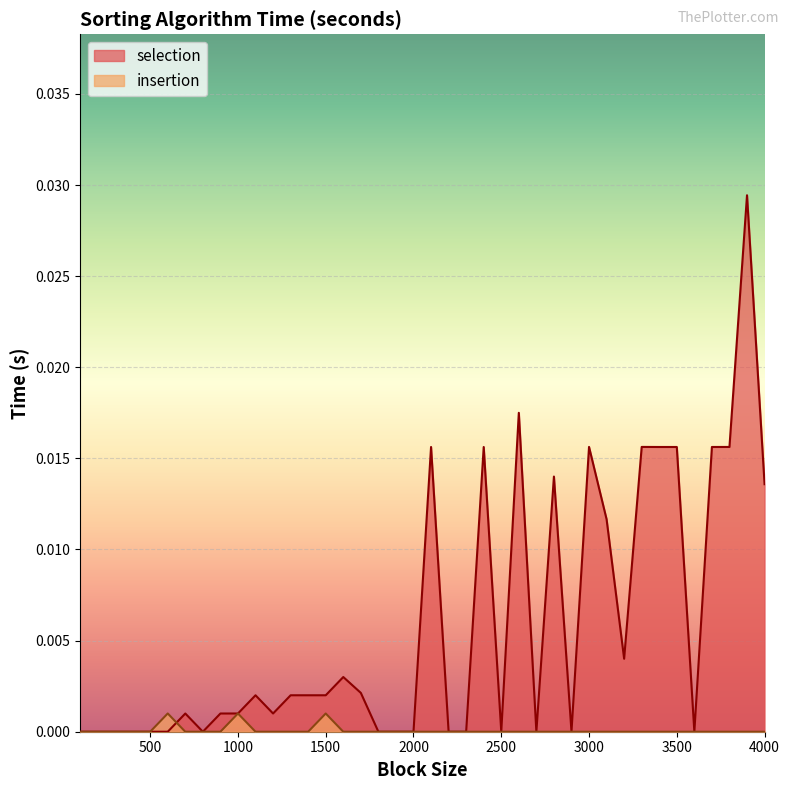

How many lines are shown in the chart?

2